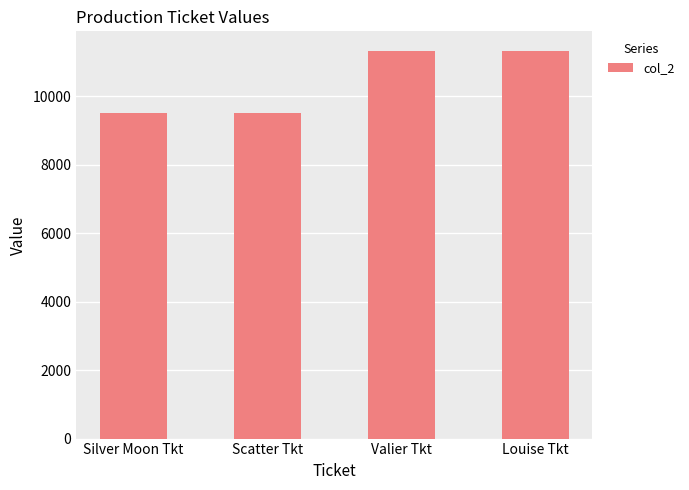

What is the sum of all values?

41658